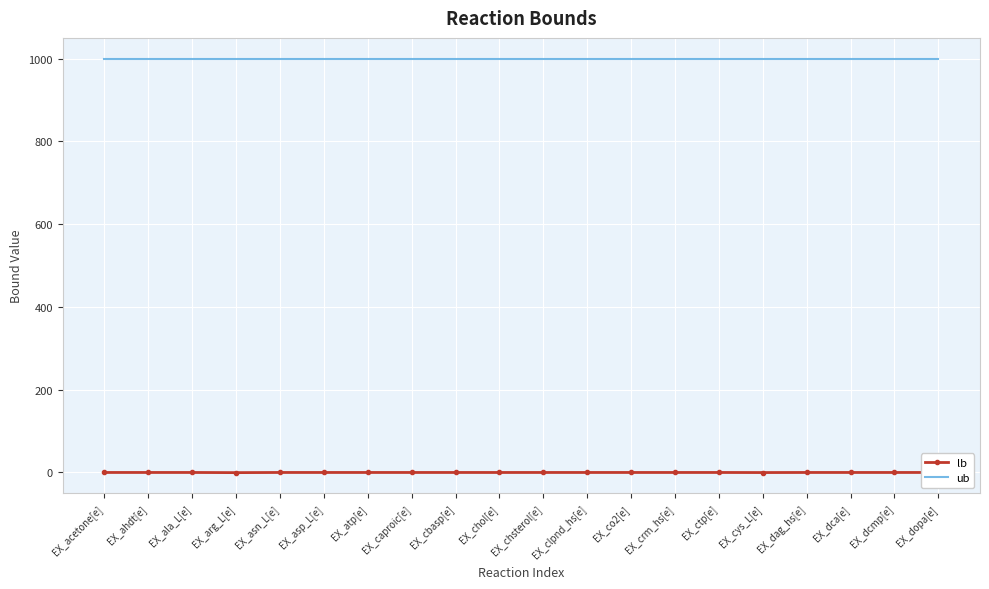

How many series are shown in this chart?

2